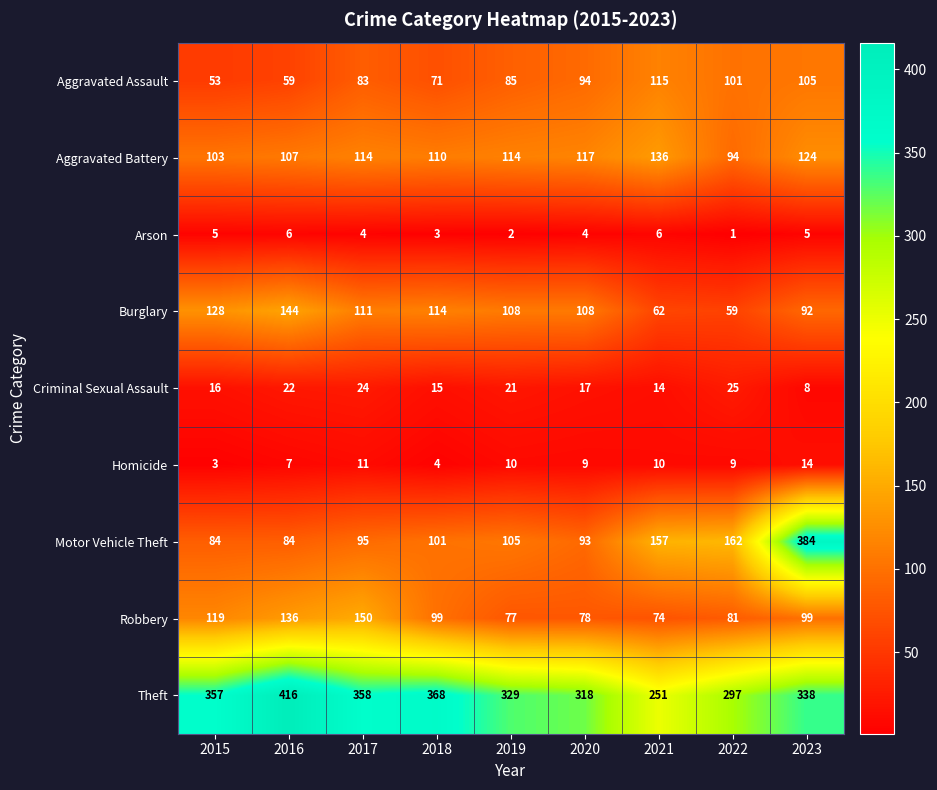

The value of Aggravated Battery at 2022 is 94. True or false?

True